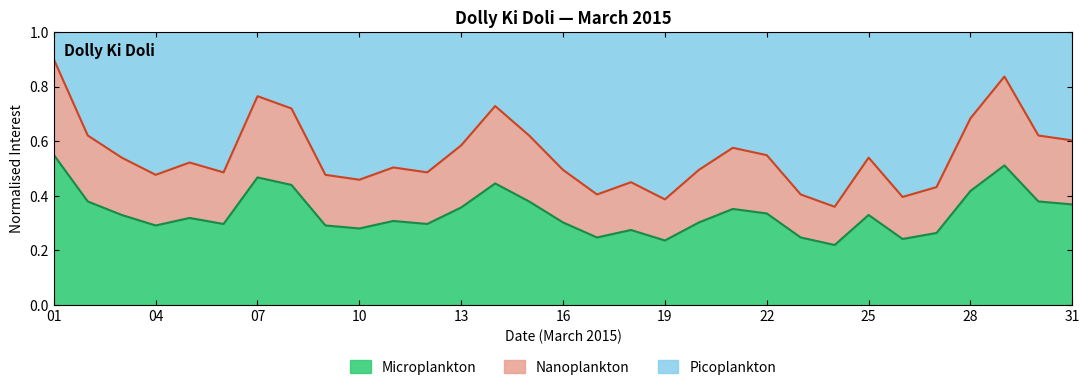

Is it true that Microplankton equals 0.3 at 16?

True